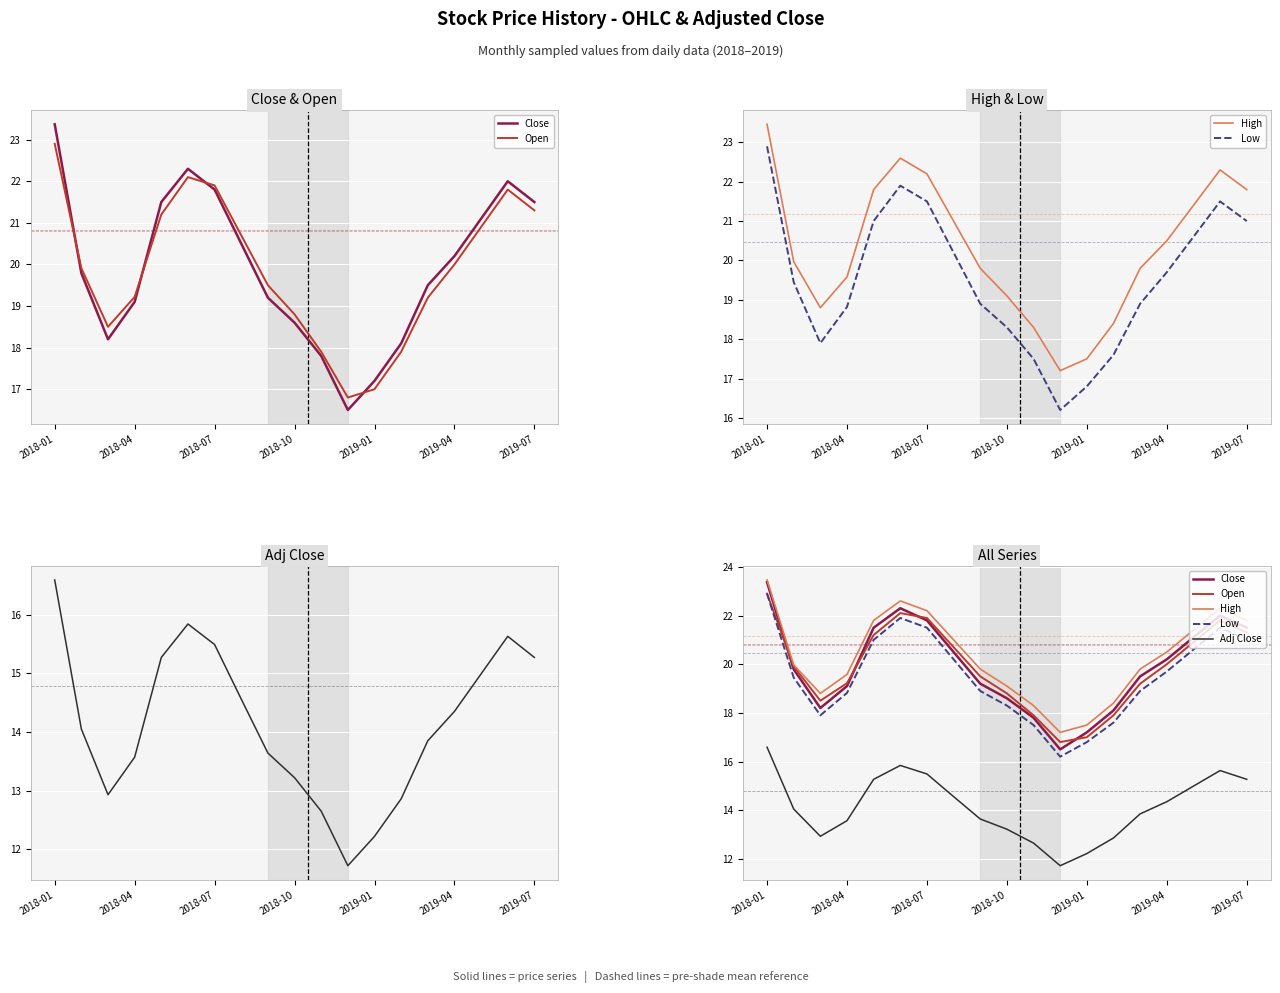

True or false: Low and Close cross at least once.

False